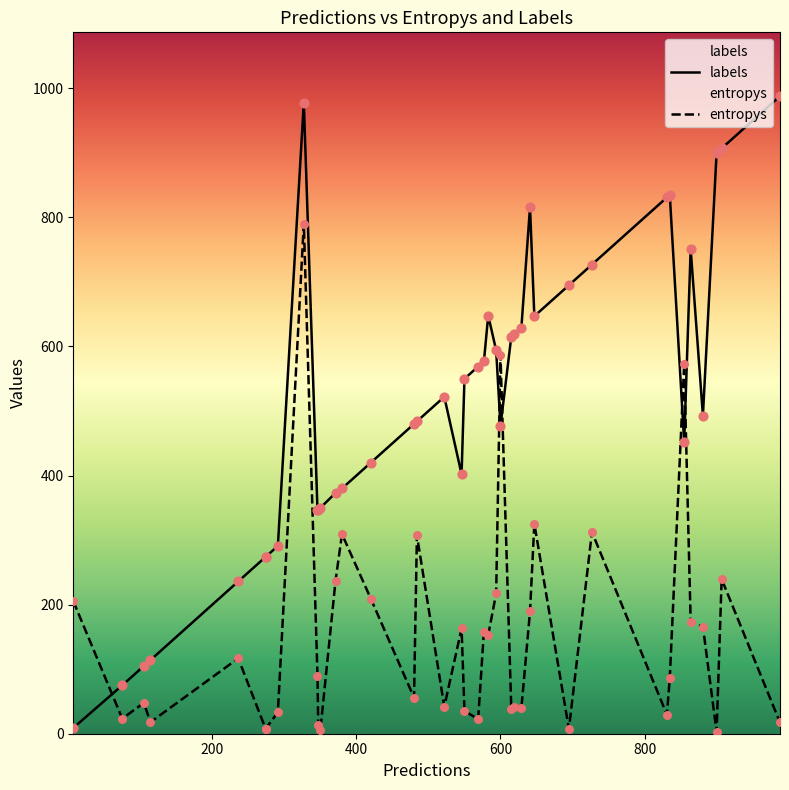

What are all the series names shown in the legend?

labels, entropys